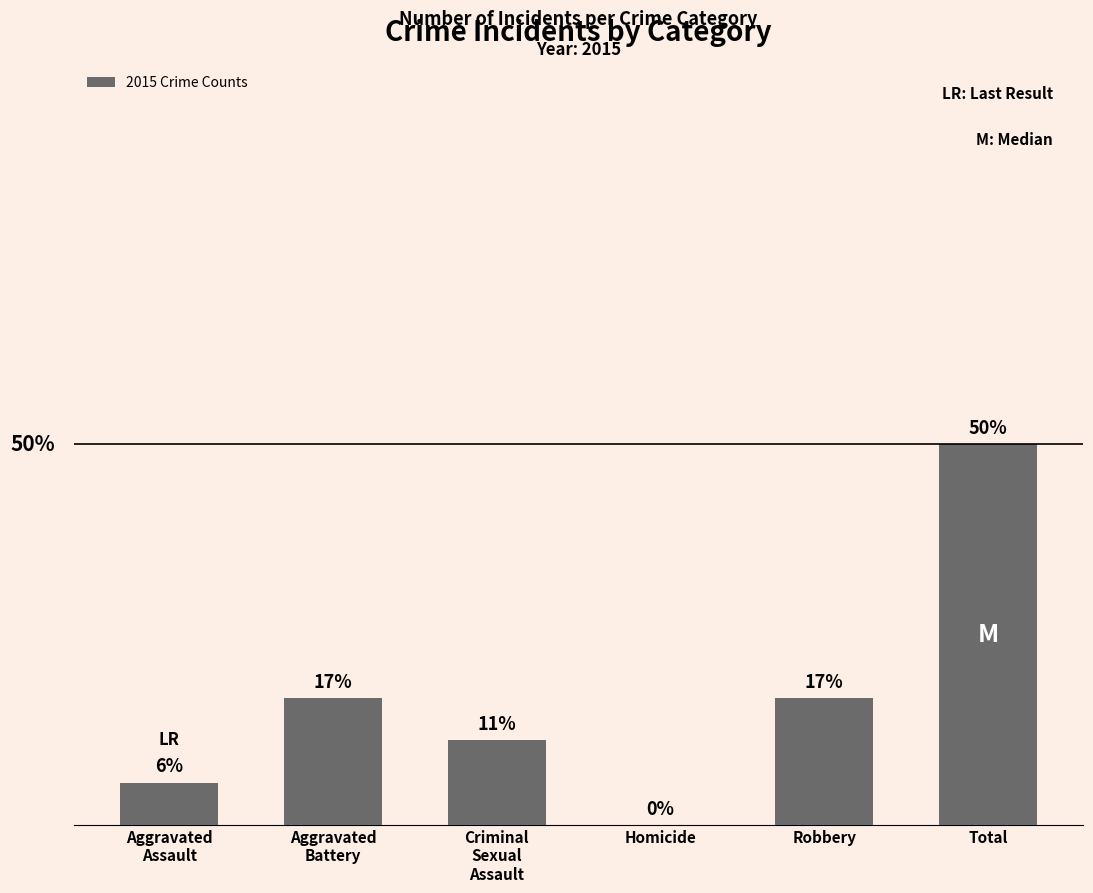

Are the bars horizontal?

No